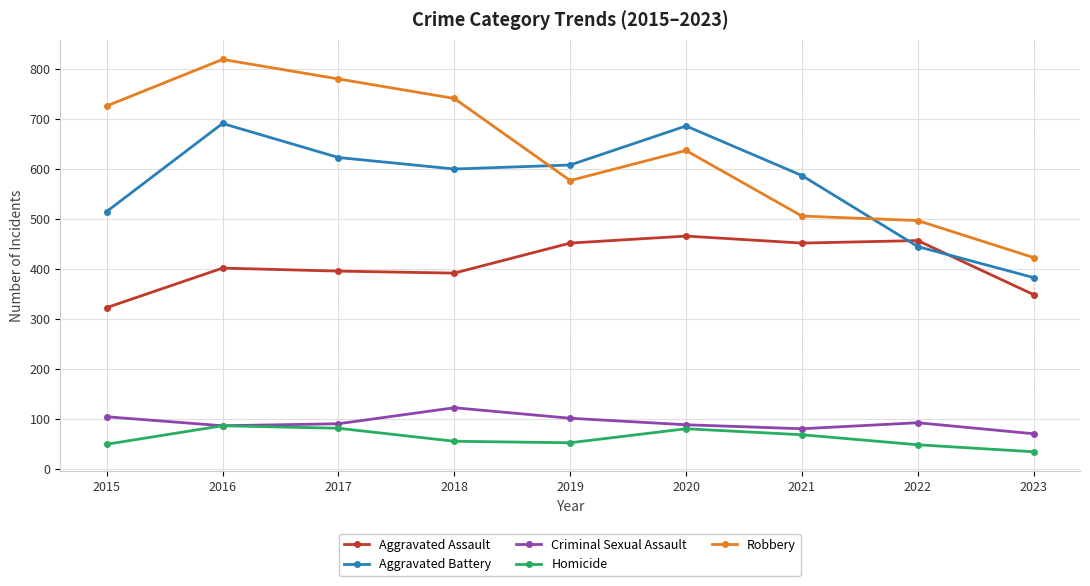

How many interior local valleys does the Robbery series have?

1